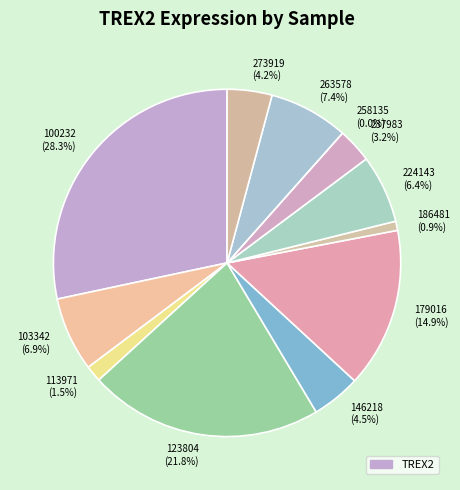

Which slice is the smallest?

258135